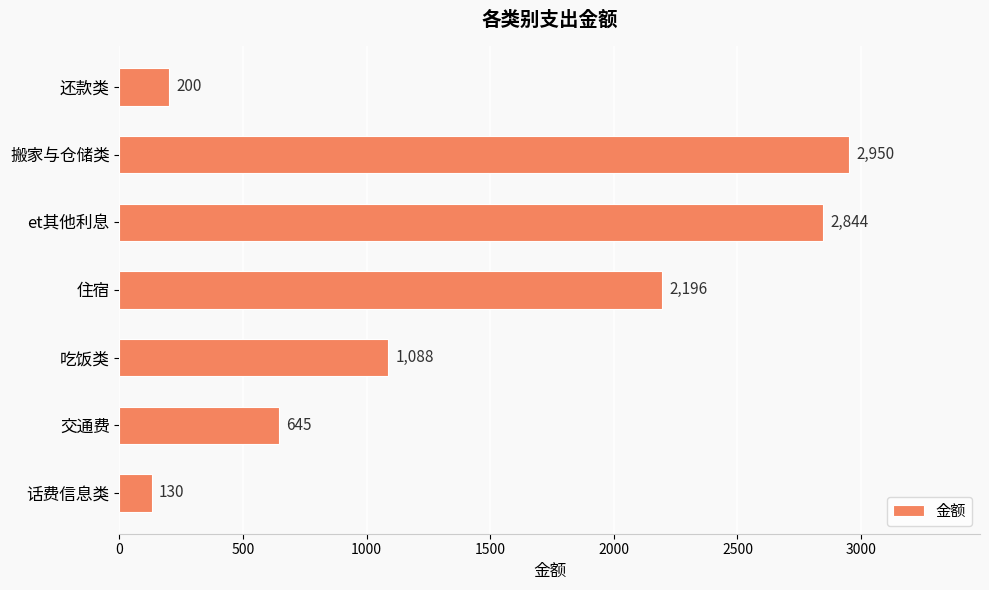

Rank the categories by value from lowest to highest.

话费信息类, 还款类, 交通费, 吃饭类, 住宿, et其他利息, 搬家与仓储类